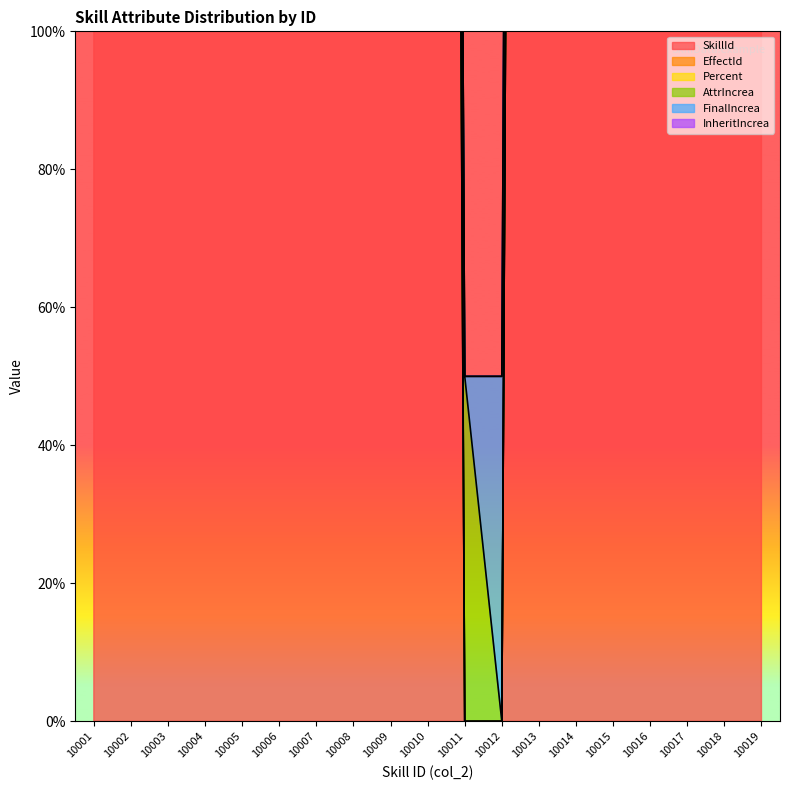

Which category has the lowest value across all series?

10011